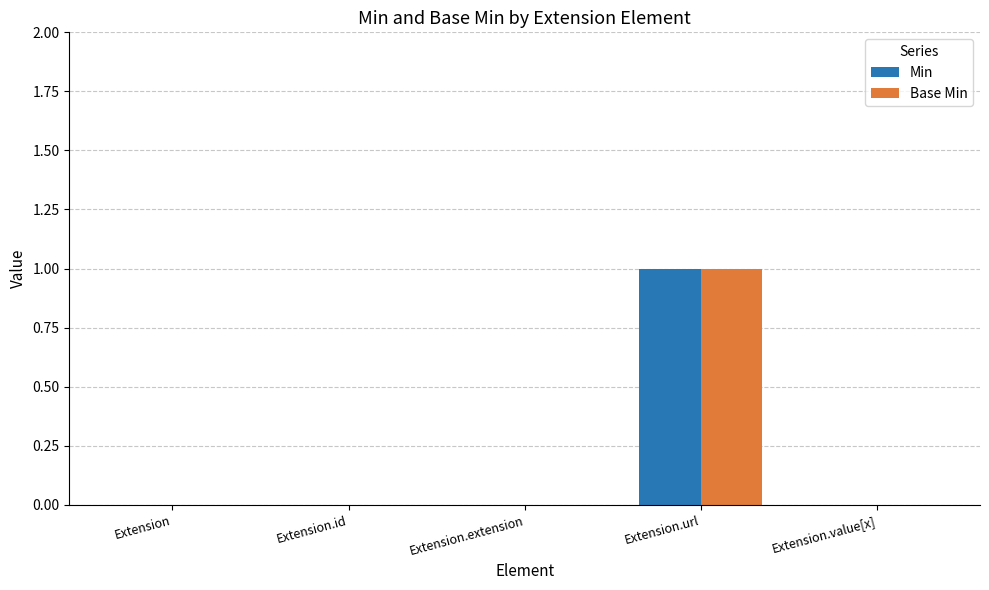

How many Base Min values are between 0 and 1?

5